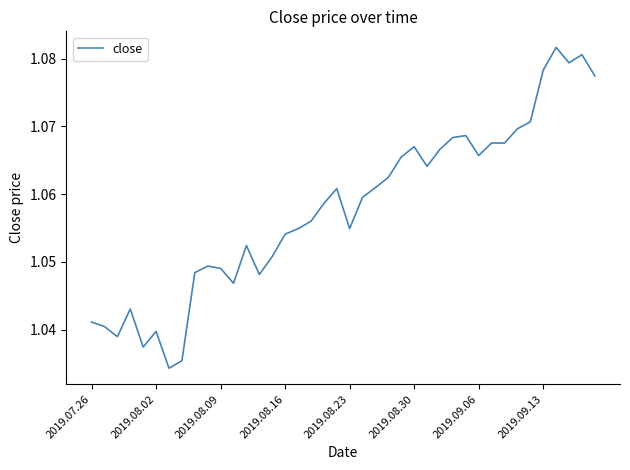

How many lines are shown in the chart?

1